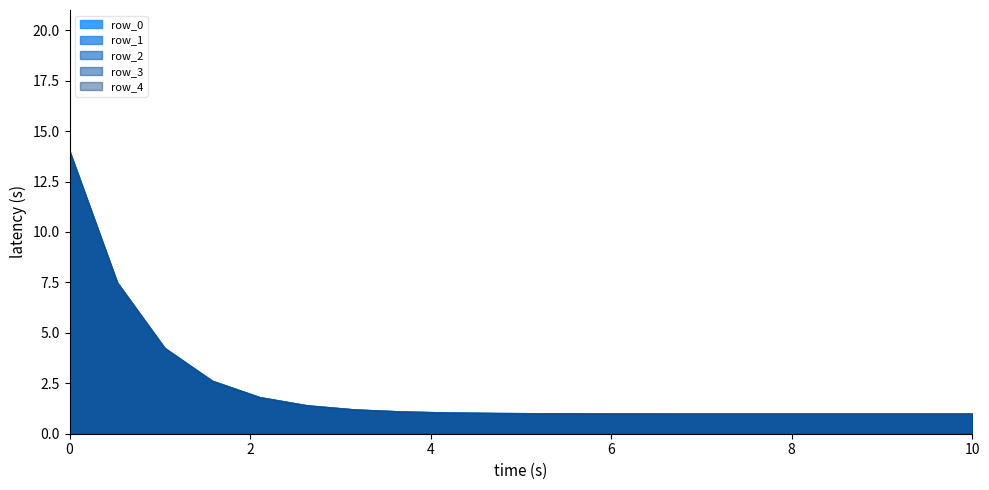

True or false: row_3 and row_2 intersect in this chart.

False